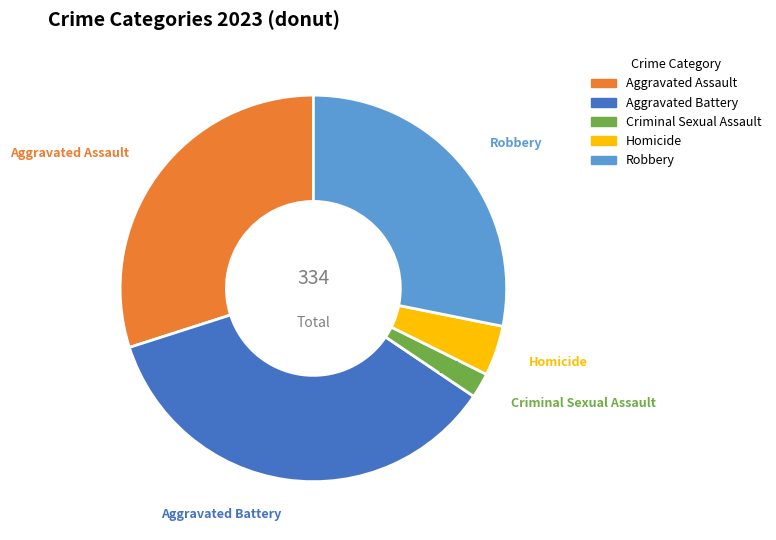

What is the ratio of the value at Criminal Sexual Assault to the value at Homicide?

0.5